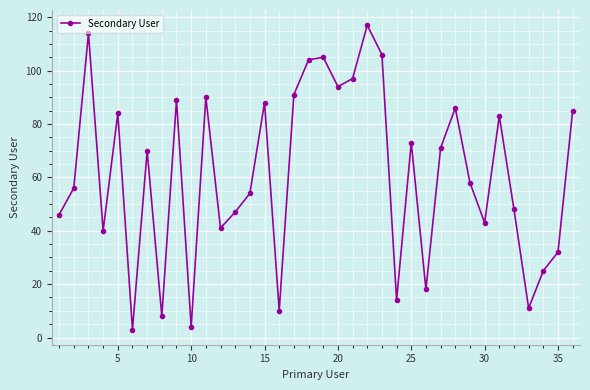

What is the maximum value shown in the chart?

117